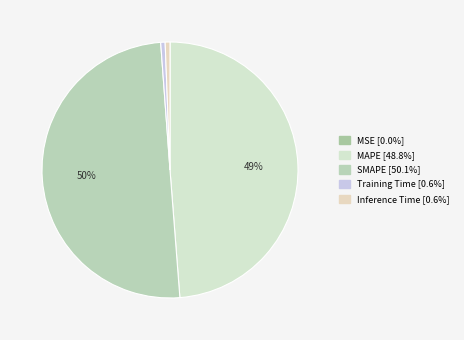

To the nearest percent, what percentage of the pie is MAPE?

49%